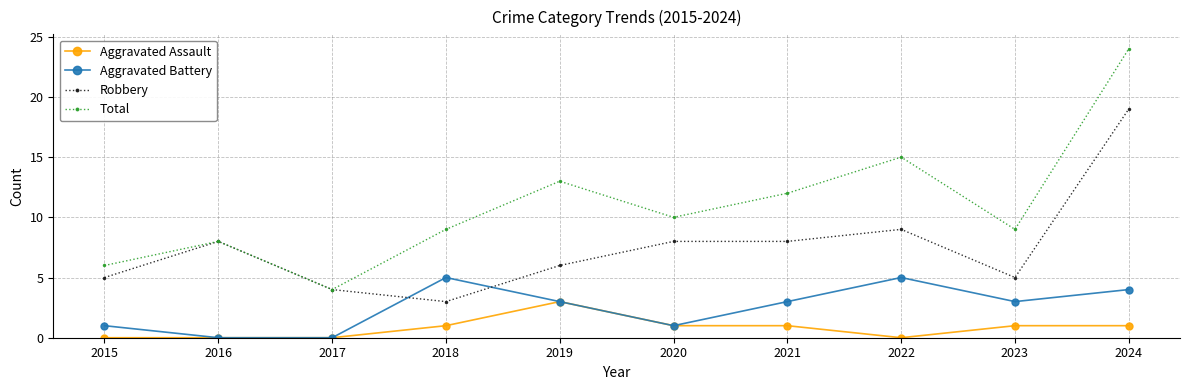

What is the approximate value of Robbery at 2016?

8